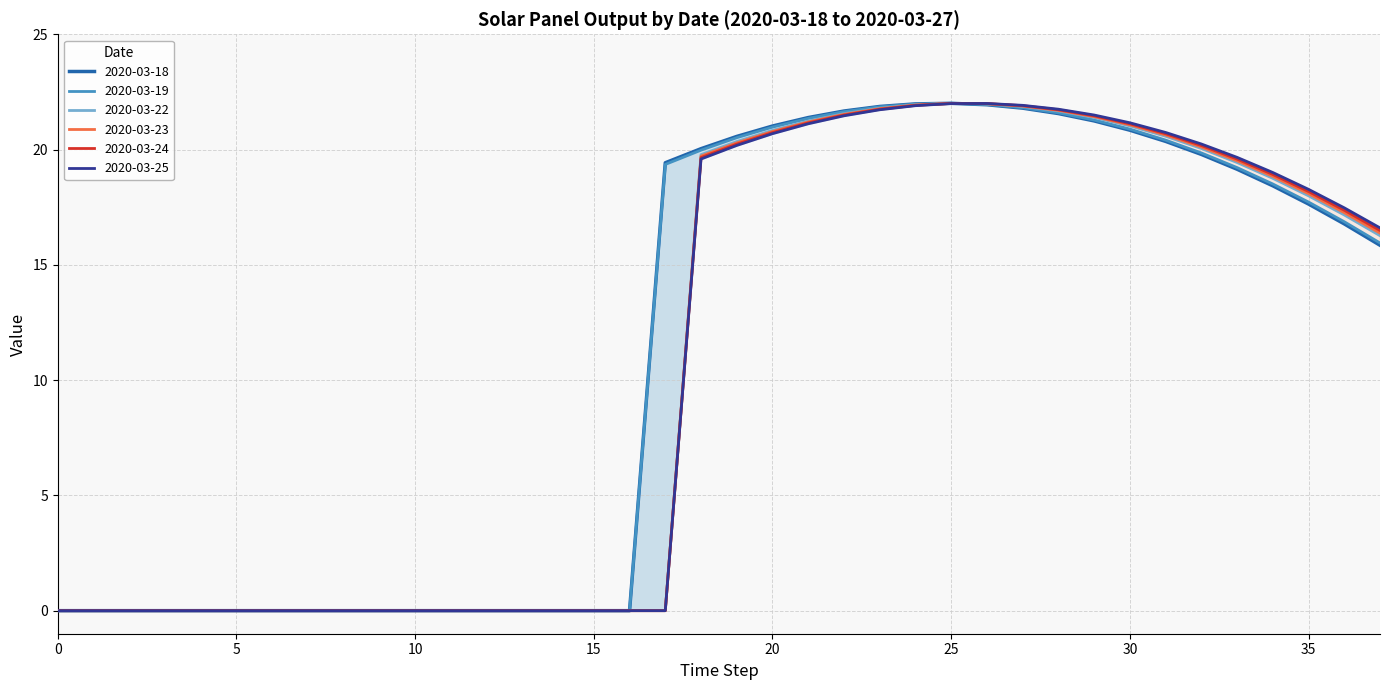

What is the total value across all series at 19?

122.1